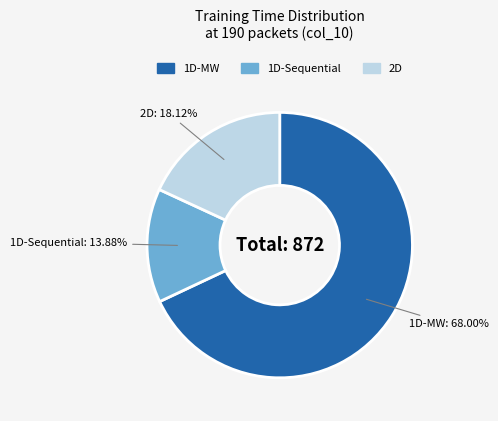

Is there any slice that represents more than half of the pie?

Yes